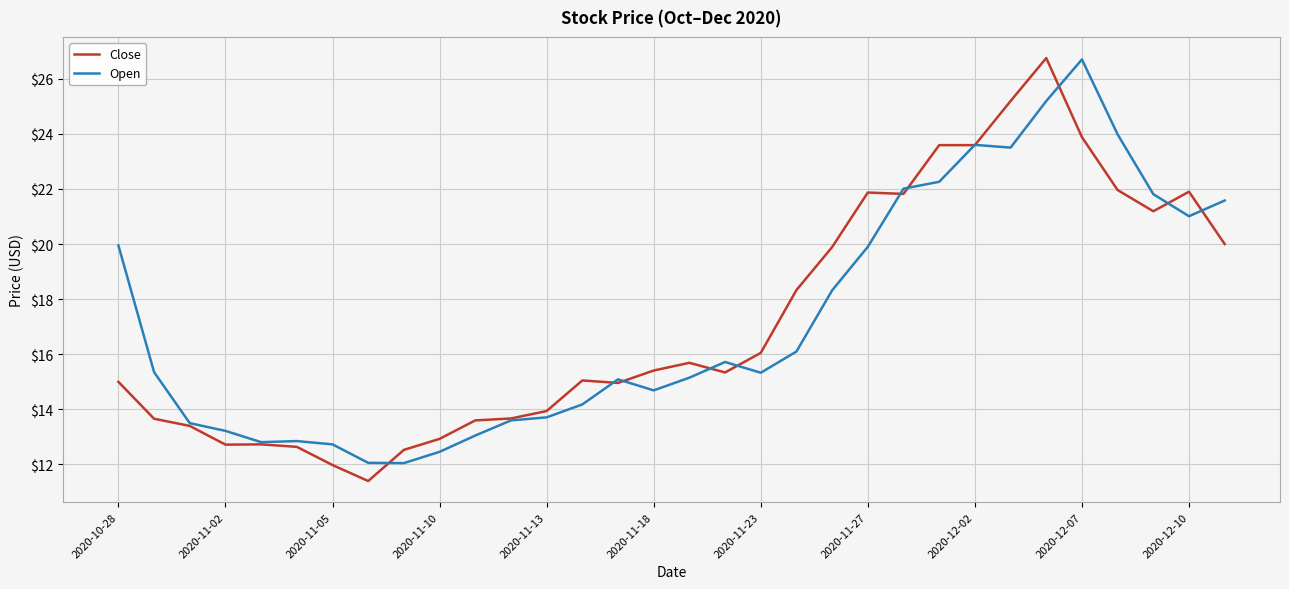

What is the maximum value for Open?

26.7